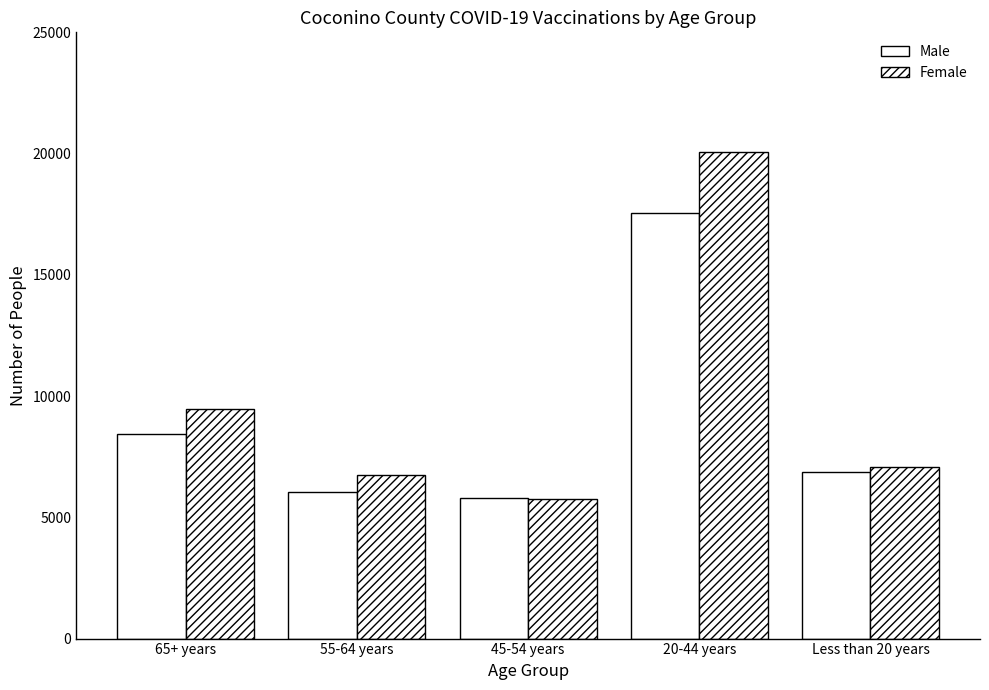

At how many categories does at least one series exceed 18360?

1